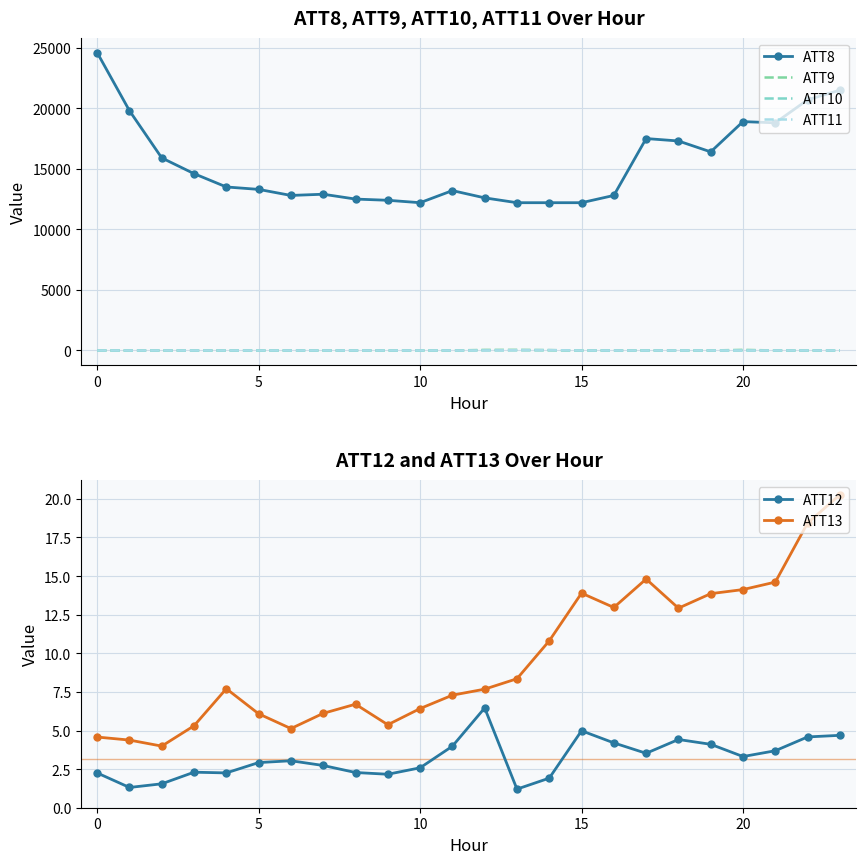

What is the label of the 15th point from the left?

14